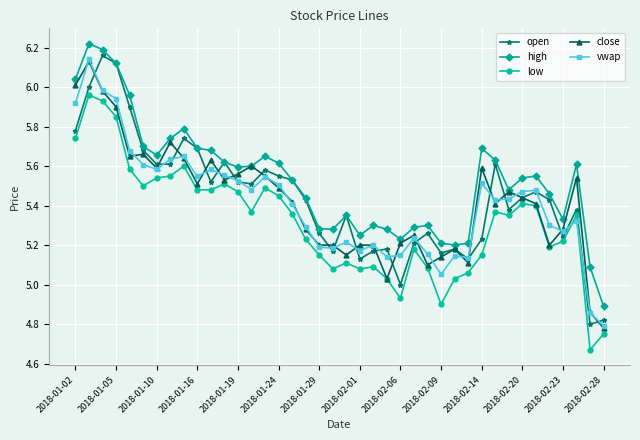

At how many categories does at least one series exceed 4?

40